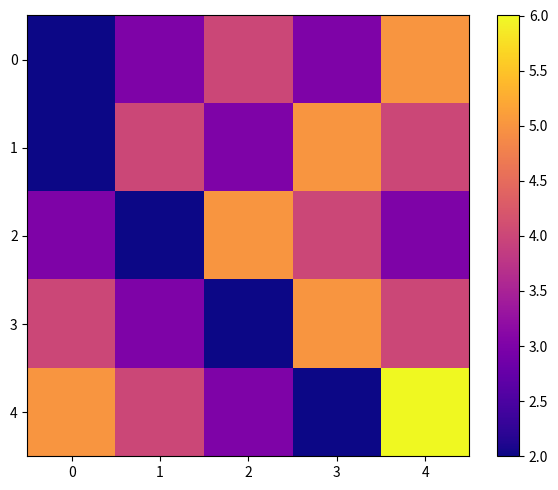

What is the spread (max minus min) of values at 0?

3